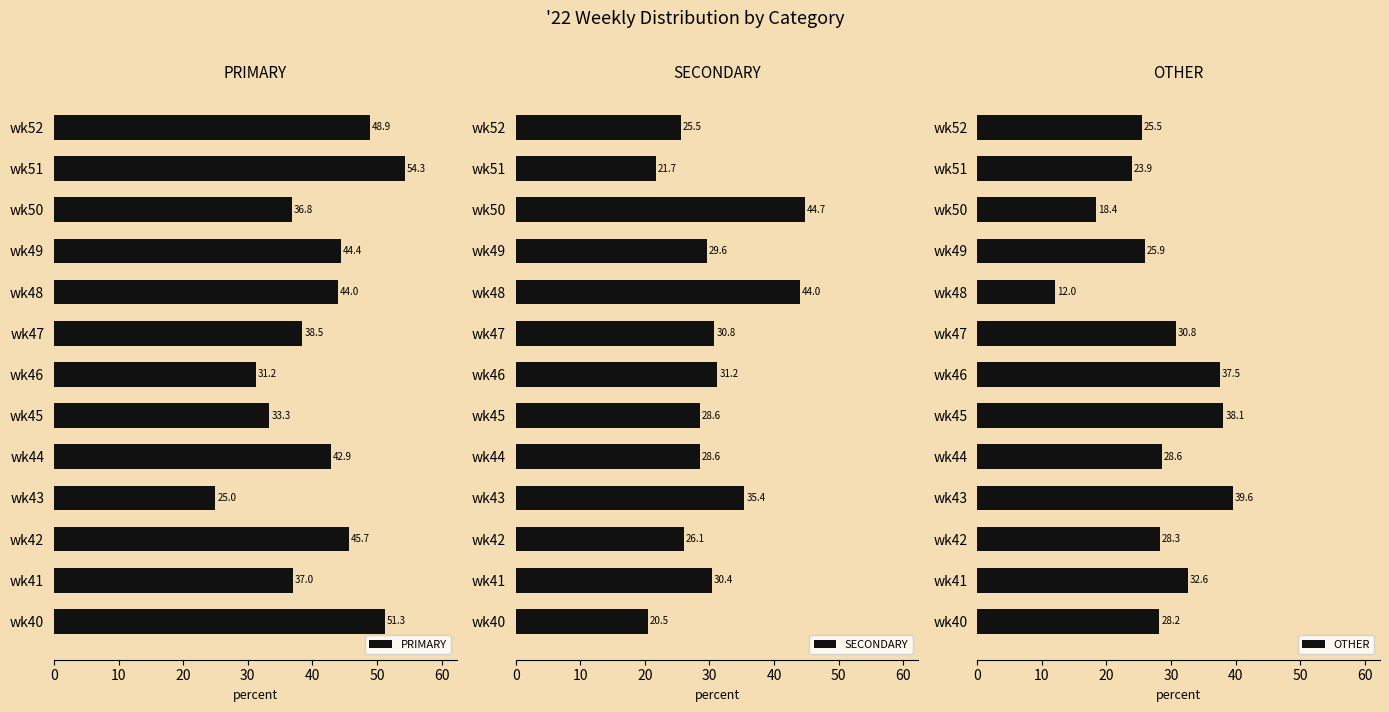

At which label does SECONDARY reach its peak?

wk50